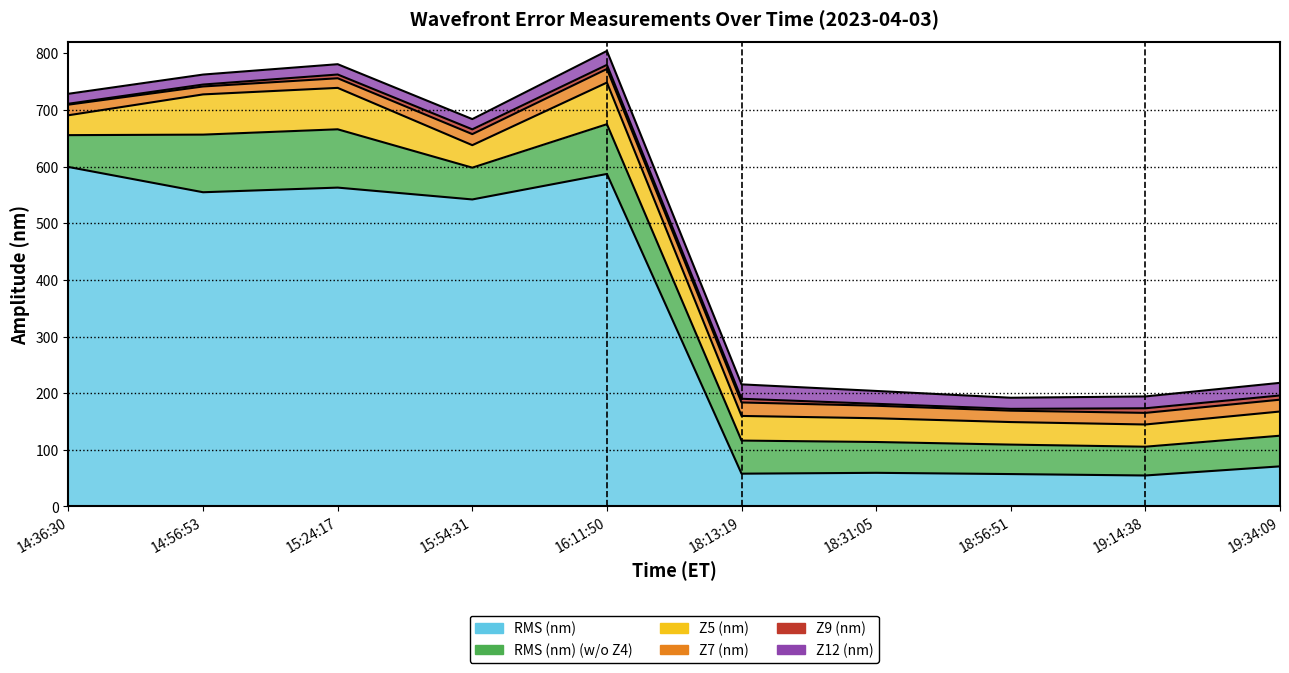

Where is Z12 (nm) nearest to the value 21?

19:14:38